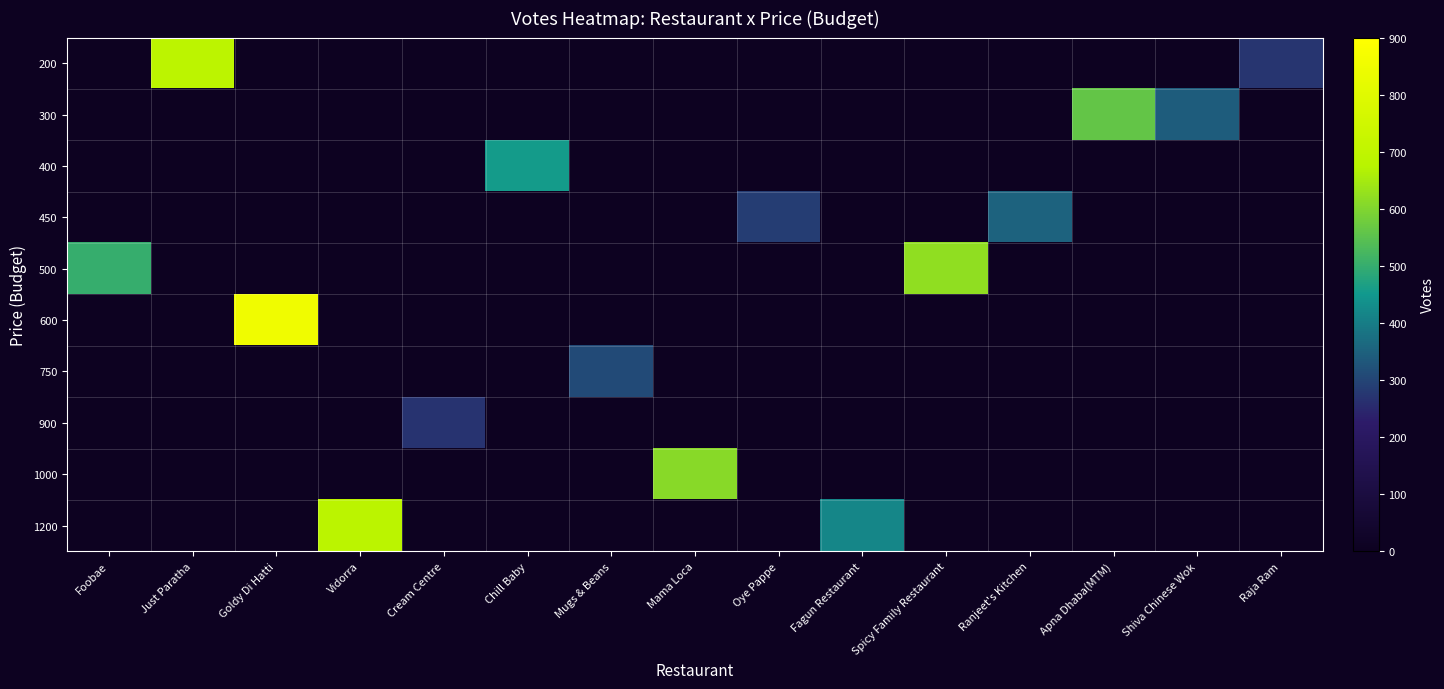

Which series has the largest total across all categories?

500